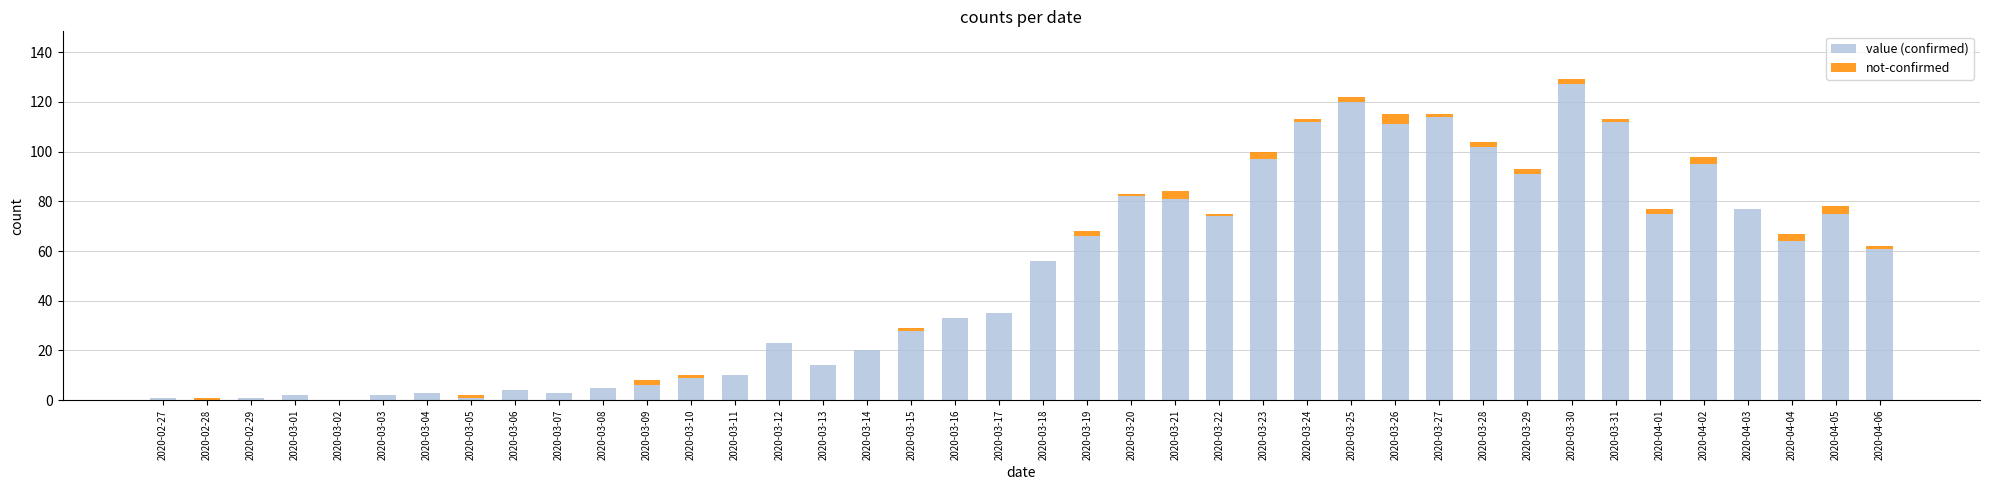

What is the maximum value for value (confirmed)?

127